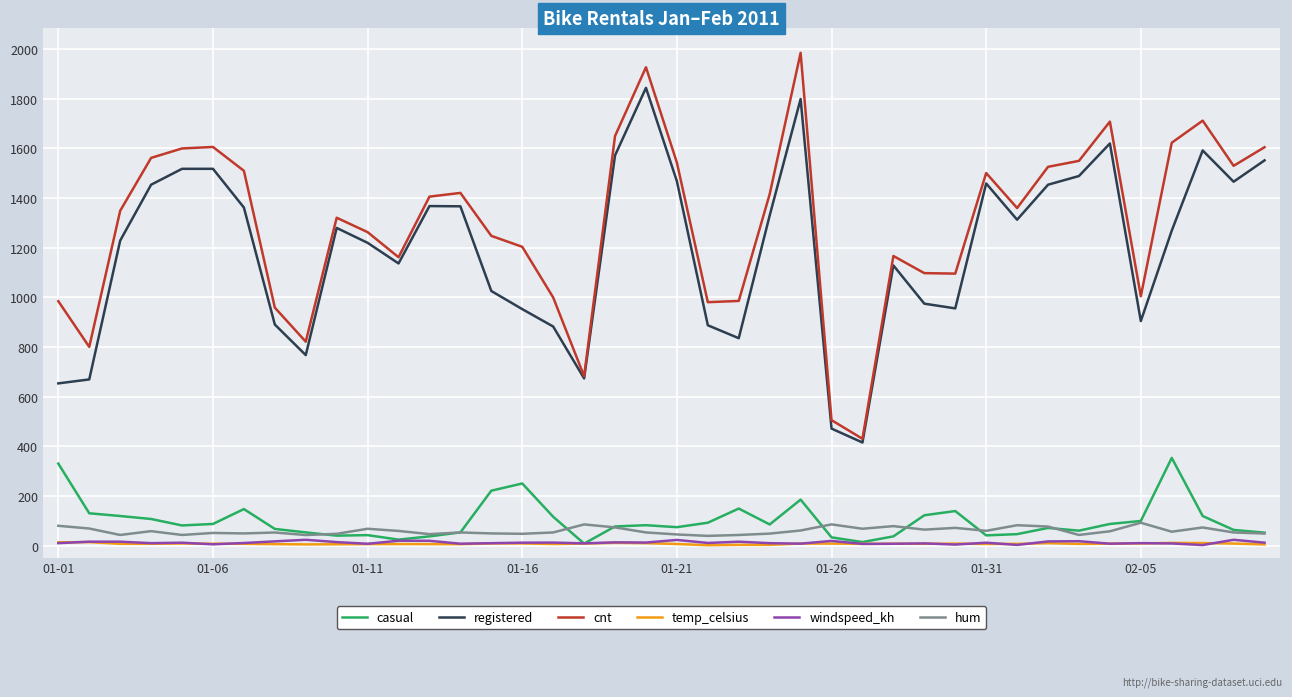

Which series has the largest total across all categories?

cnt